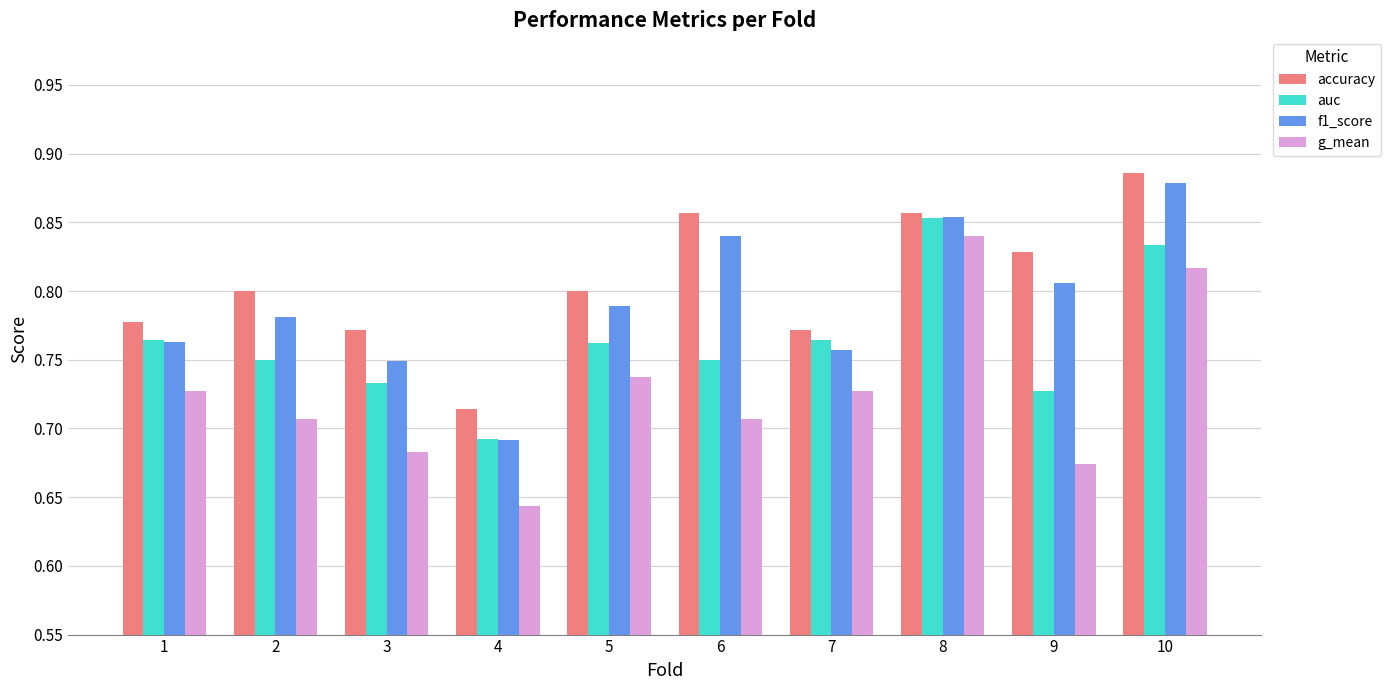

At 6, list the series in order from smallest to largest.

g_mean, auc, f1_score, accuracy